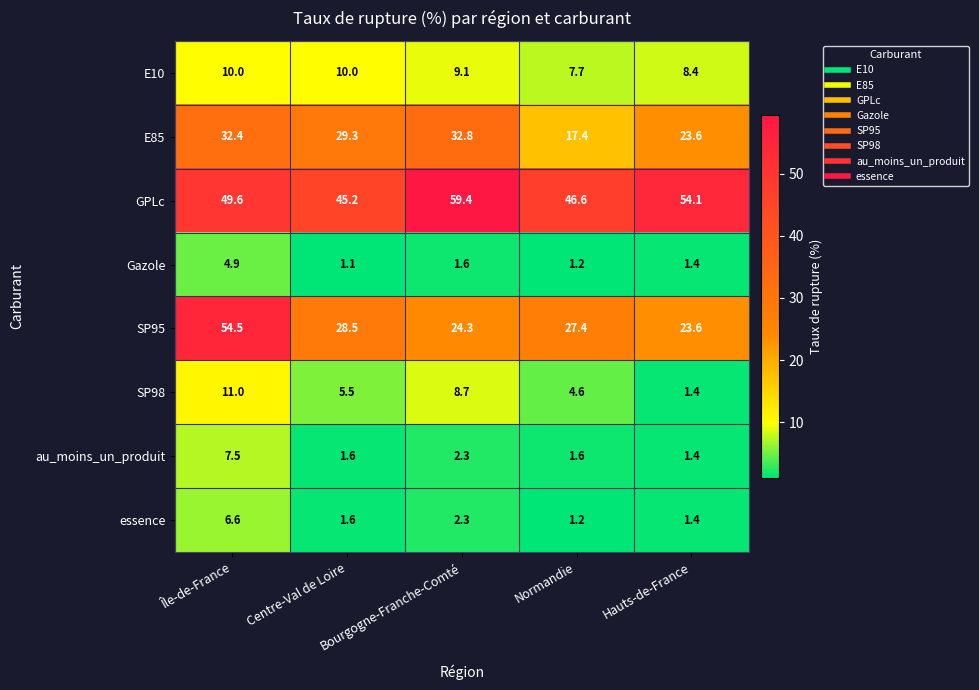

What is the difference between the maximum and second lowest values in the SP98 series?

6.4